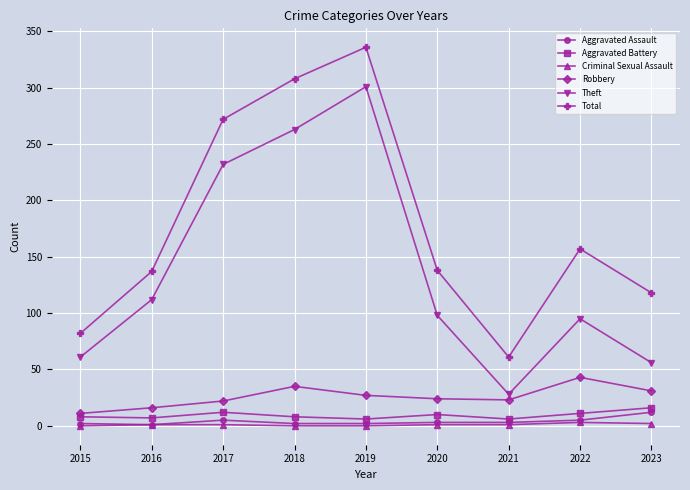

At which label does Theft first exceed 98?

2016